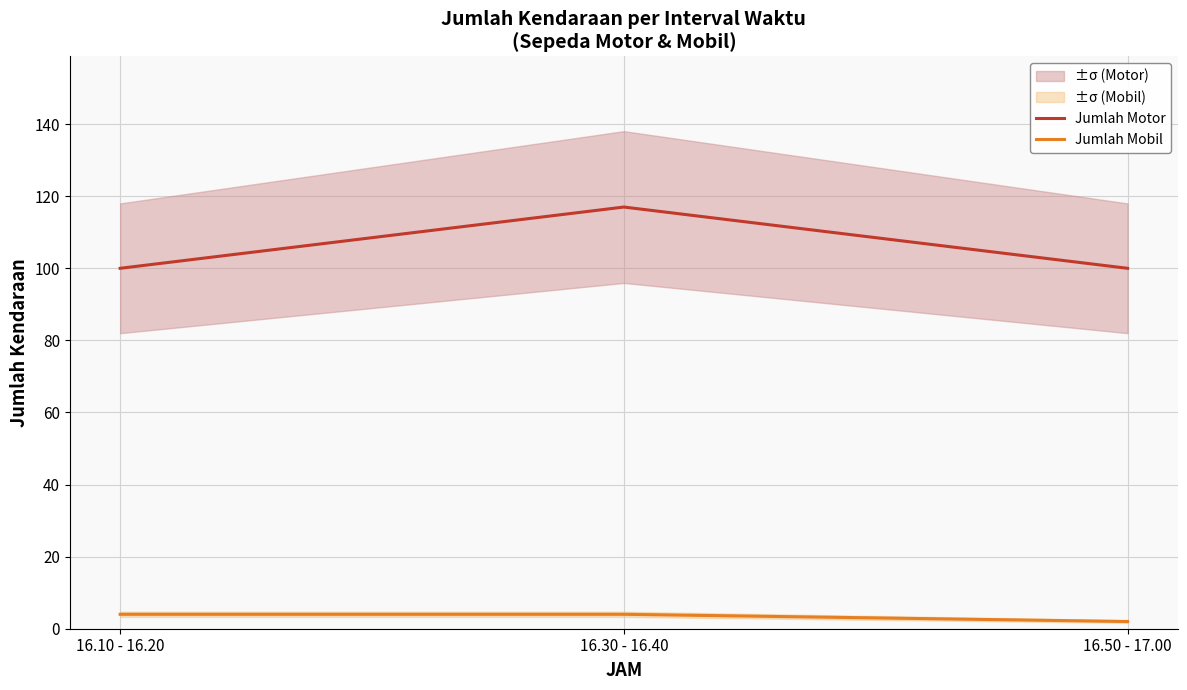

What are all the series names shown in the legend?

Jumlah Motor, Jumlah Mobil